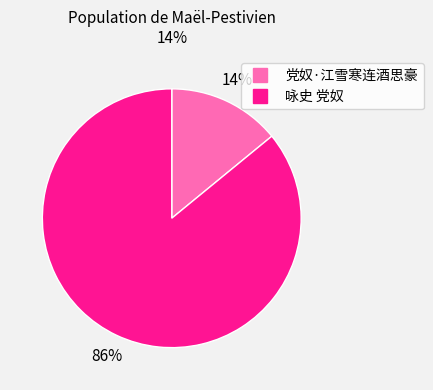

To the nearest percent, what percentage of the pie is 咏史 党奴?

86%